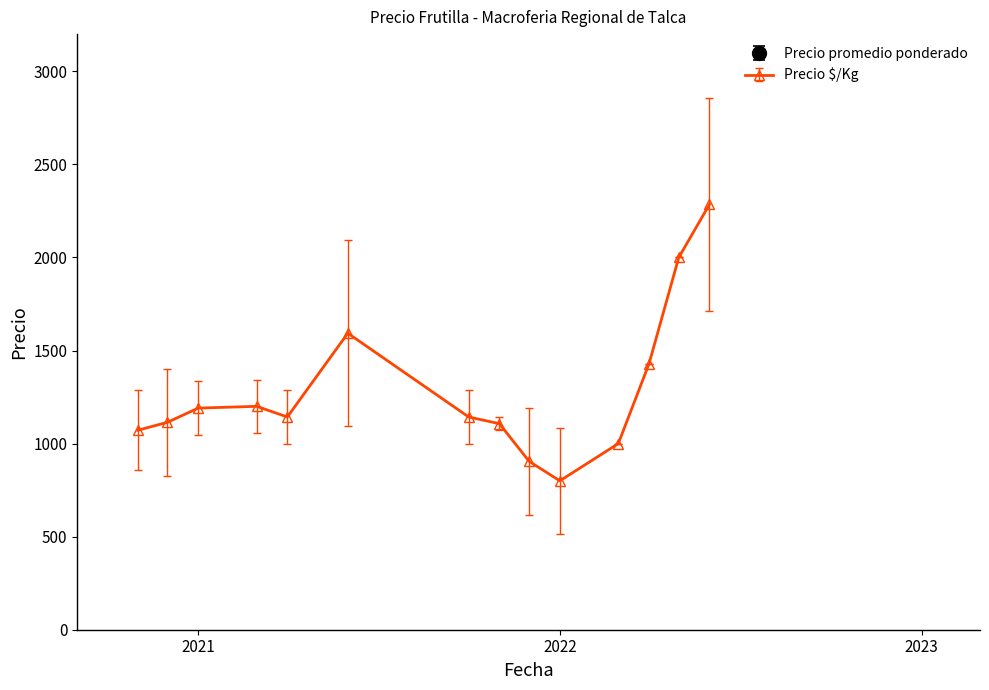

Rank the series at 2020-12-22 from lowest to highest value.

Precio $/Kg, Precio promedio ponderado